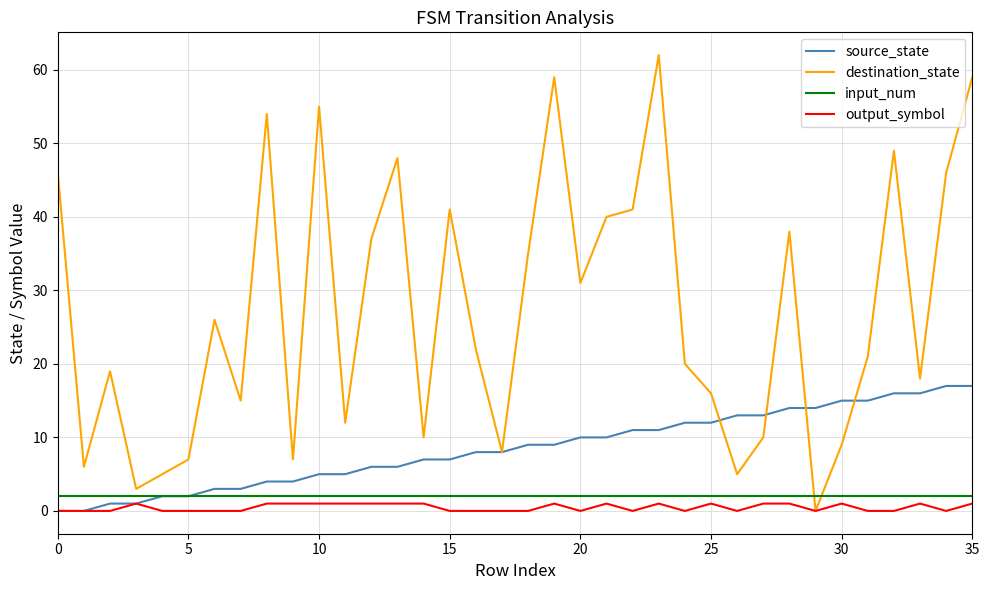

Which series has the largest range (max minus min)?

destination_state